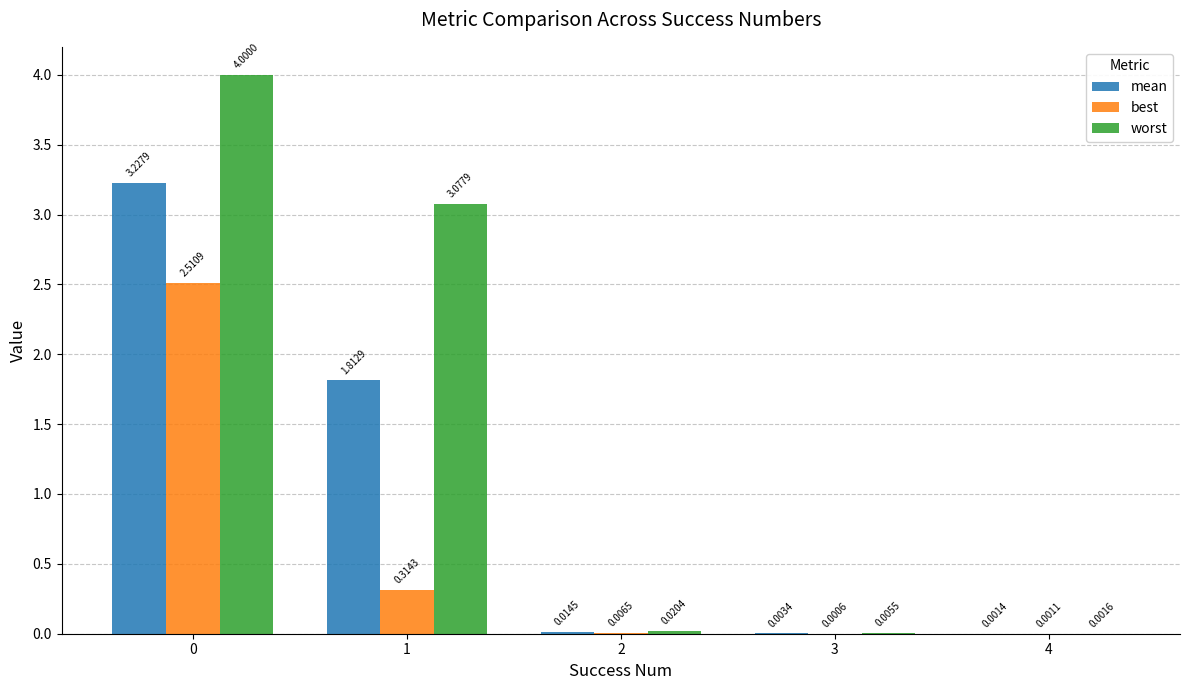

Which series has the largest total across all categories?

worst